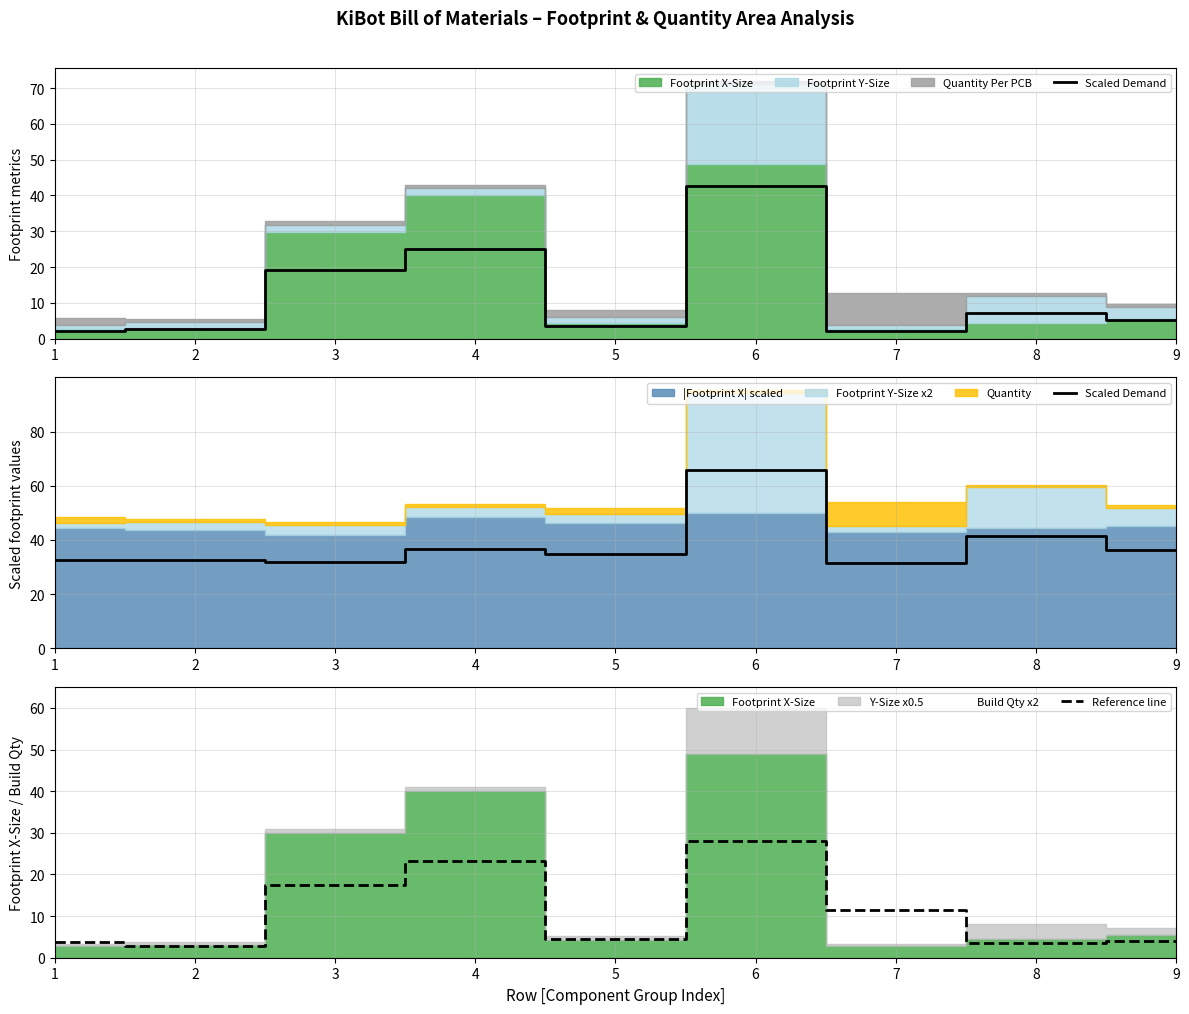

How many lines are shown in the chart?

2